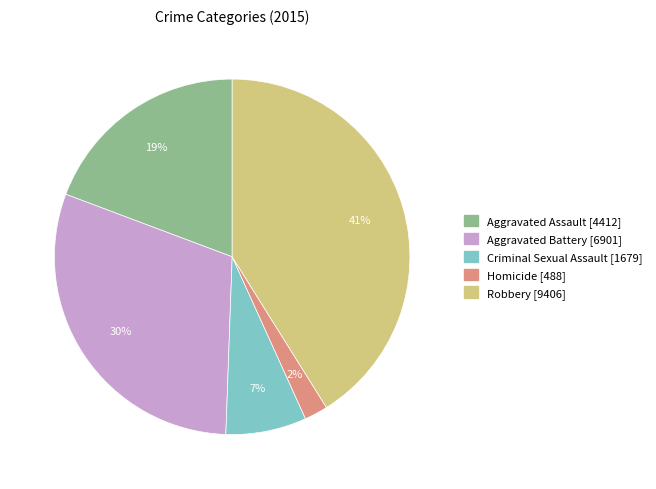

Count the number of slices in the pie.

5